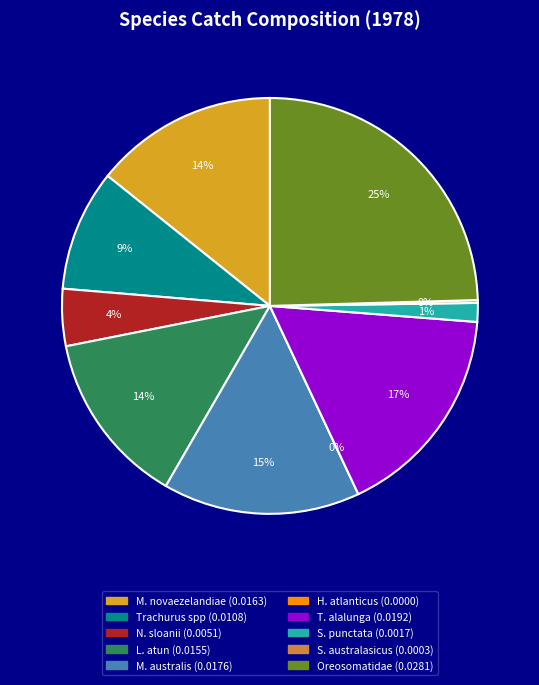

Does Trachurus spp represent more than half of the total?

No